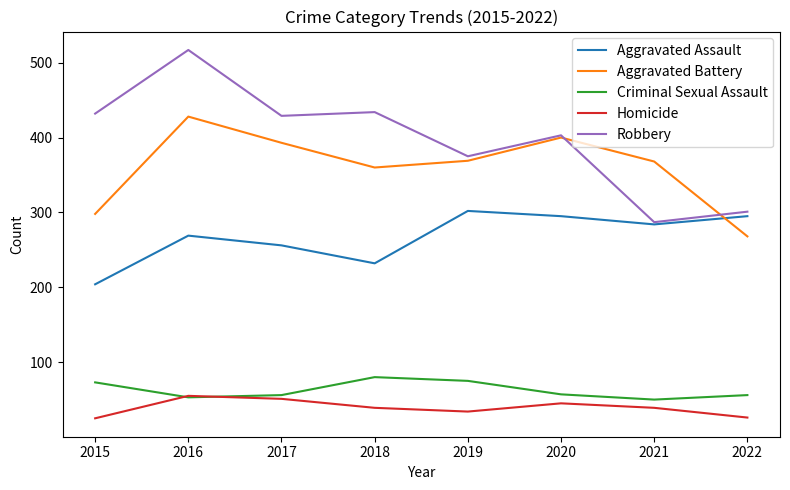

Rank the series by their maximum value, from highest to lowest.

Robbery, Aggravated Battery, Aggravated Assault, Criminal Sexual Assault, Homicide